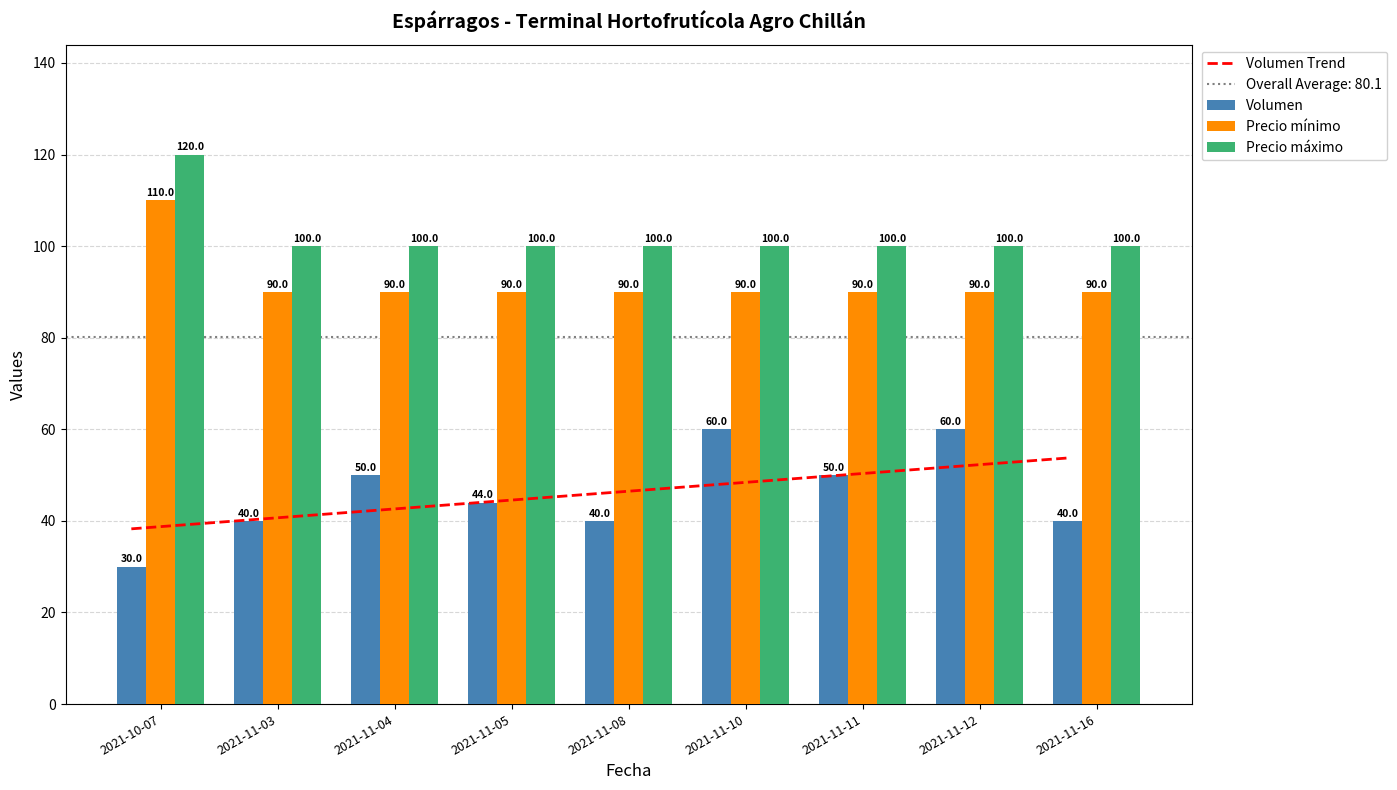

Which series changed the most between 2021-10-07 and 2021-11-05?

Precio mínimo